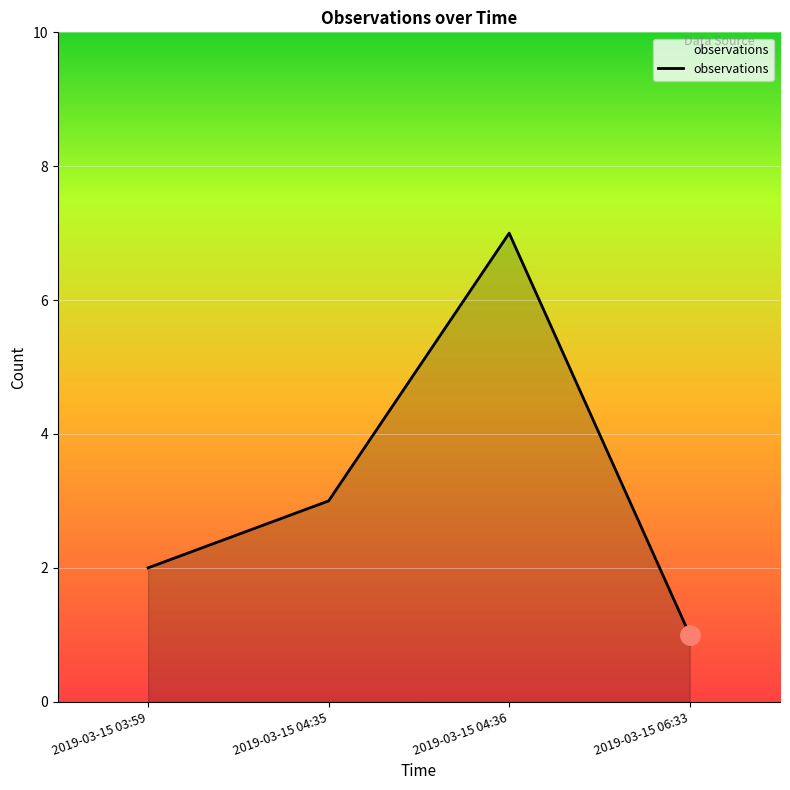

What is the maximum value shown in the chart?

7